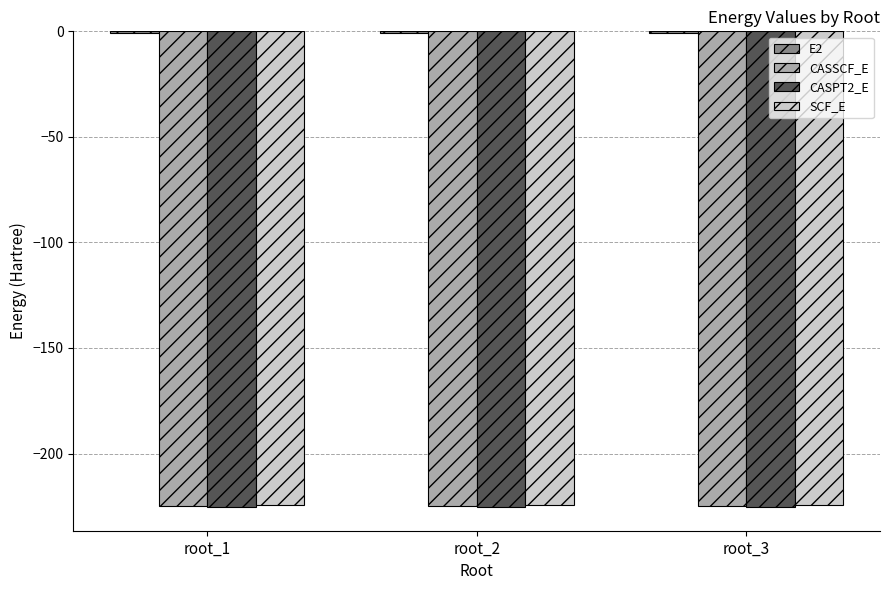

The value of CASSCF_E at root_2 is -224.7. True or false?

True